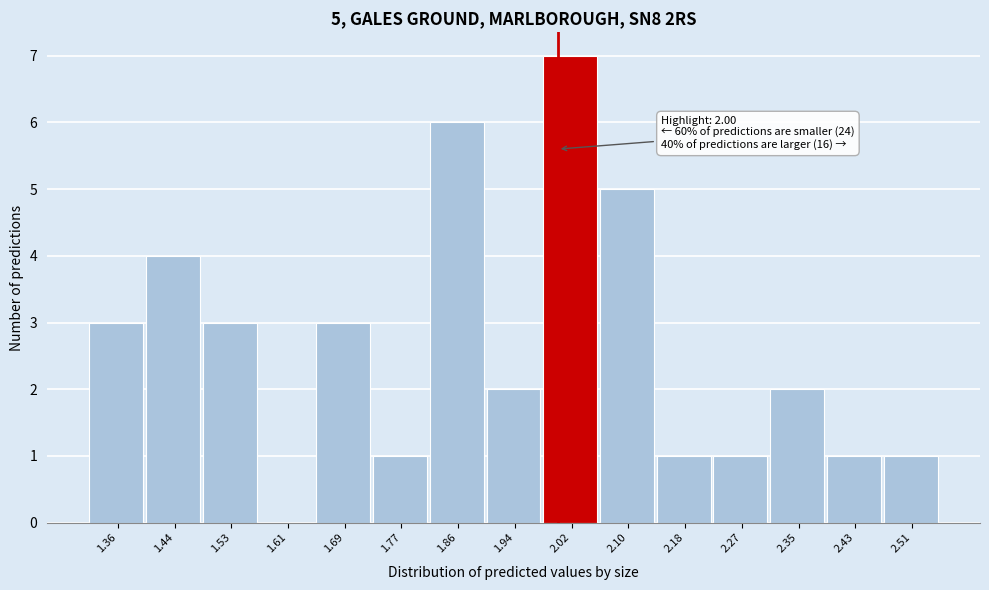

Over which range of the x-axis is the bar tallest?

1.98 to 2.06